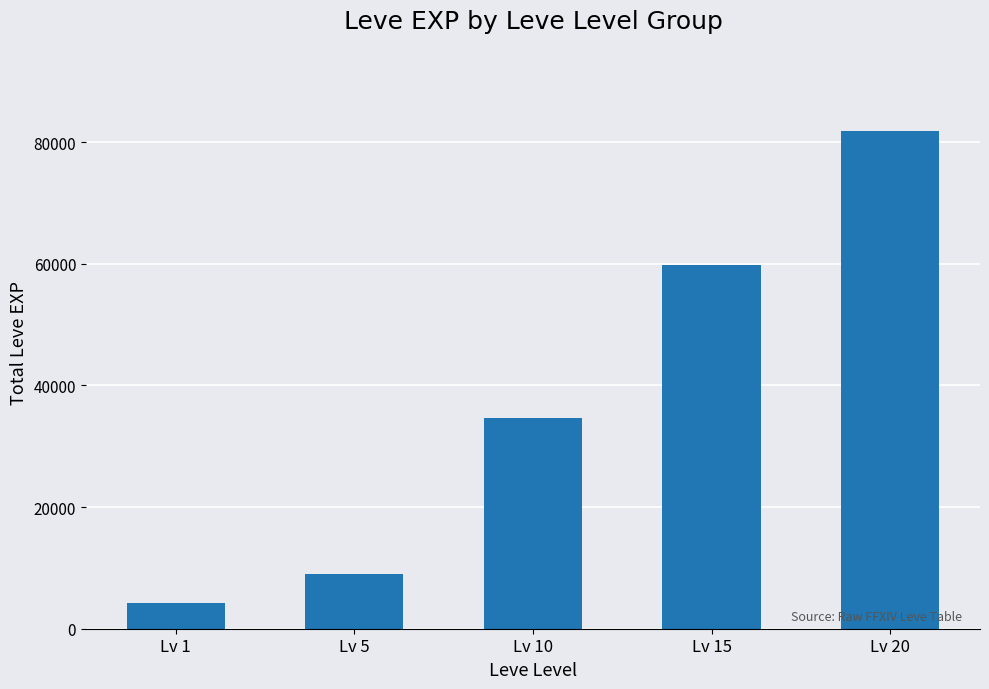

Reading left to right, list all the values displayed in this chart.

4260	8930	34730	59800	81920